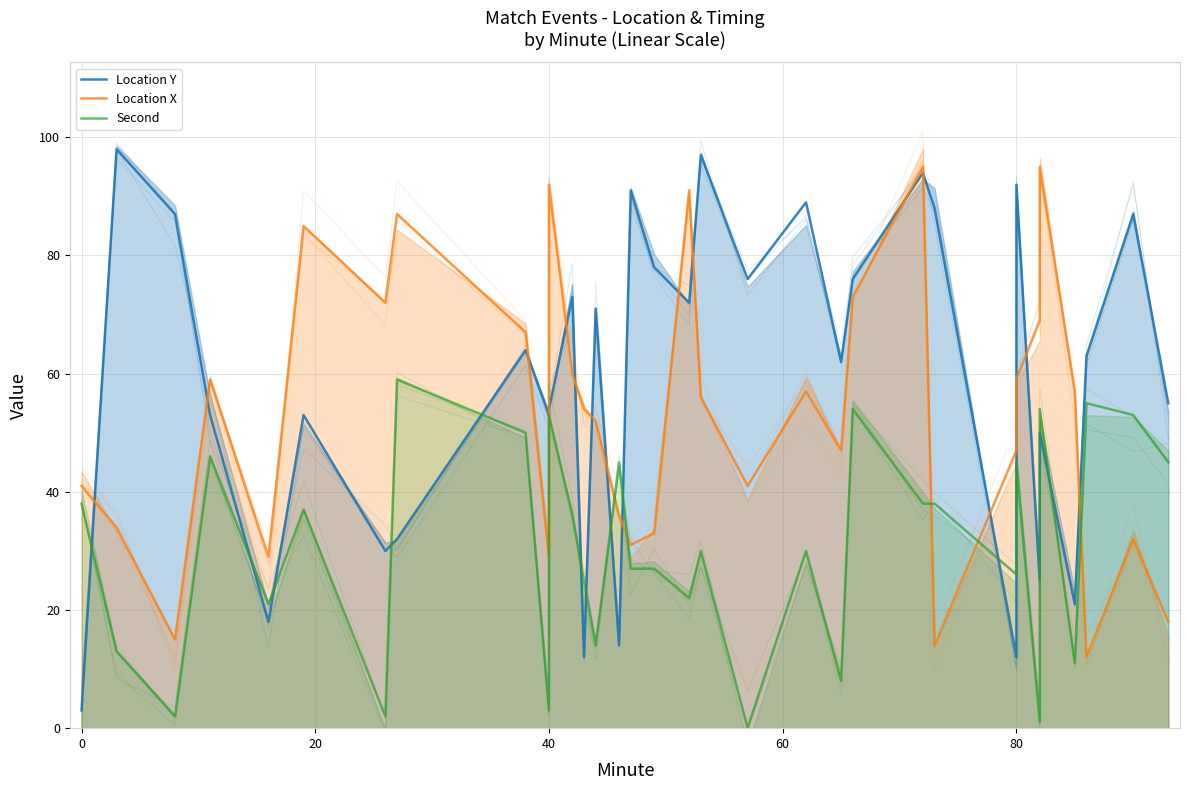

What are all the series names shown in the legend?

Location Y, Location X, Second